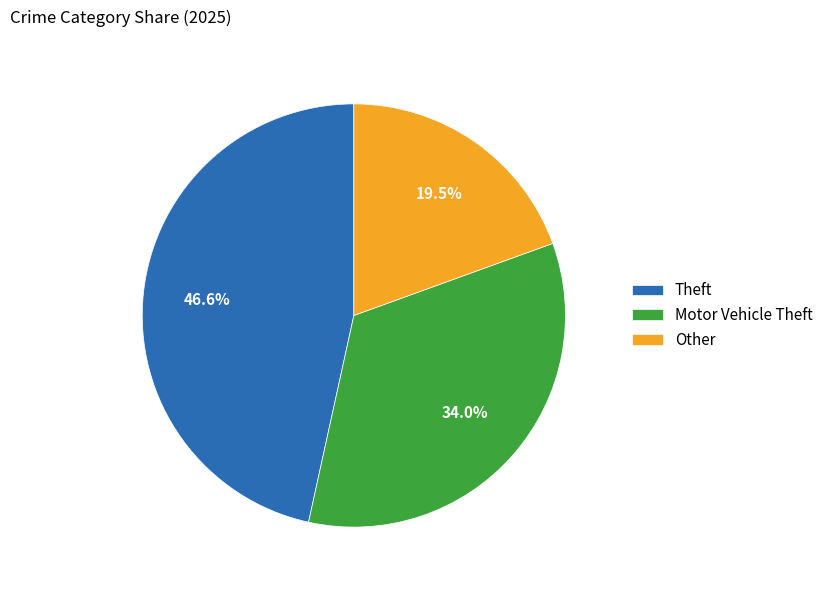

How many slices are in this pie chart?

3